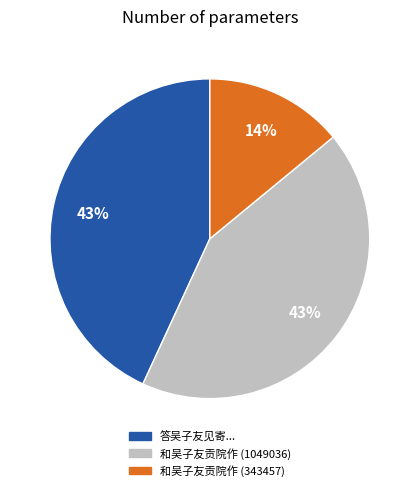

Count the number of slices in the pie.

3